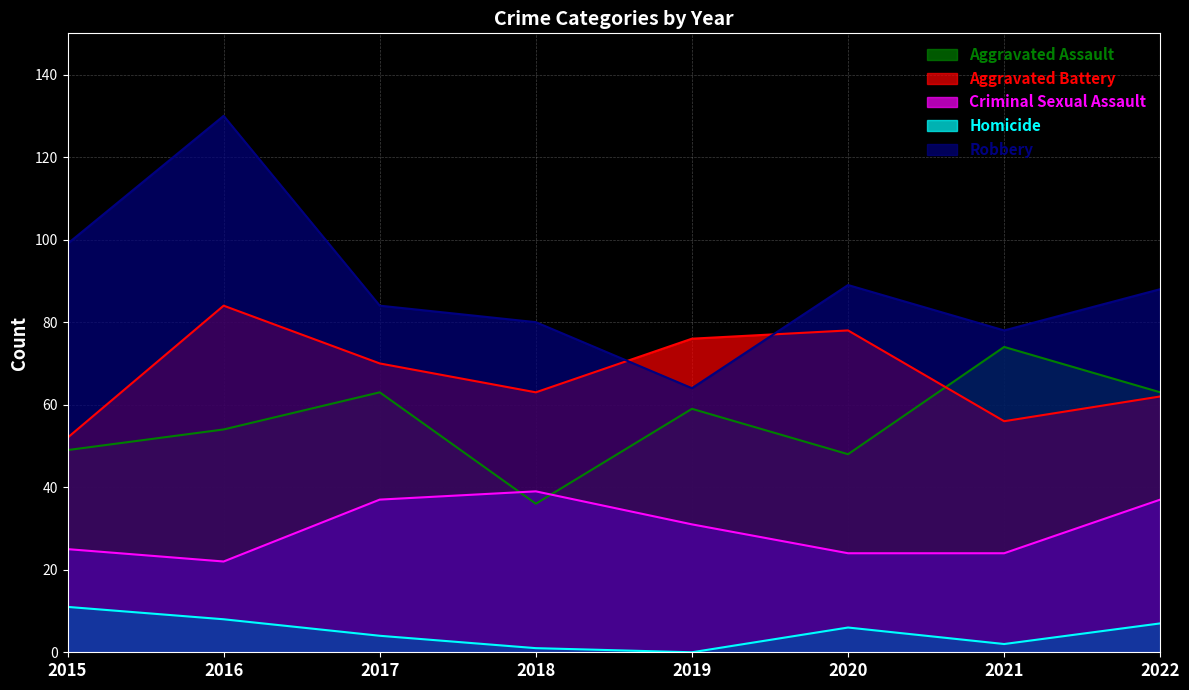

Between 2016 and 2017, which is larger?

2017